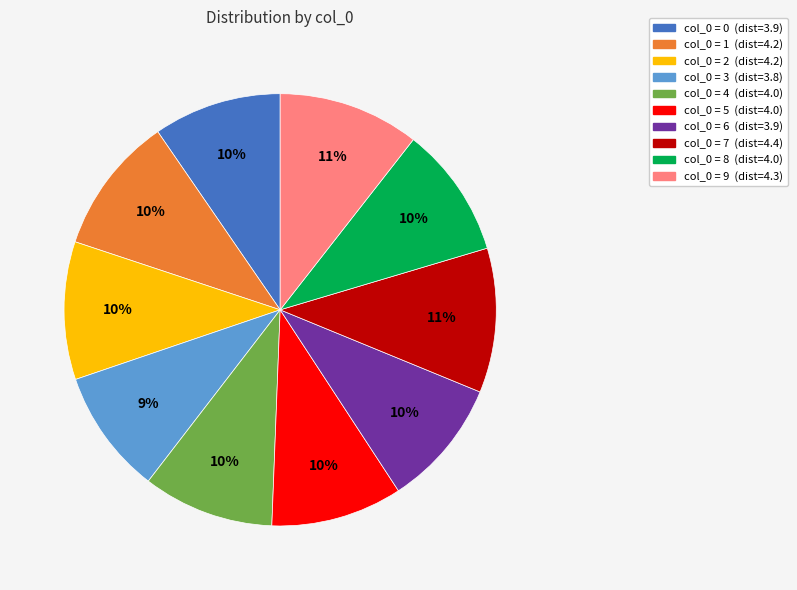

To the nearest percent, what is the average slice percentage?

10%